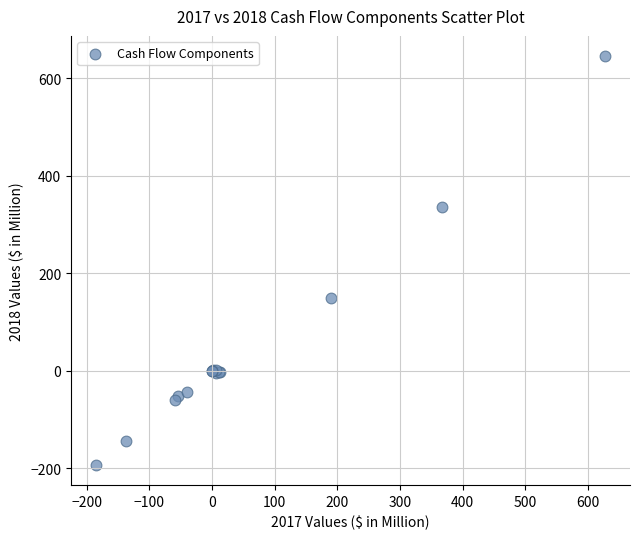

What Y value in the scatter plot is closest to 226?

150.2